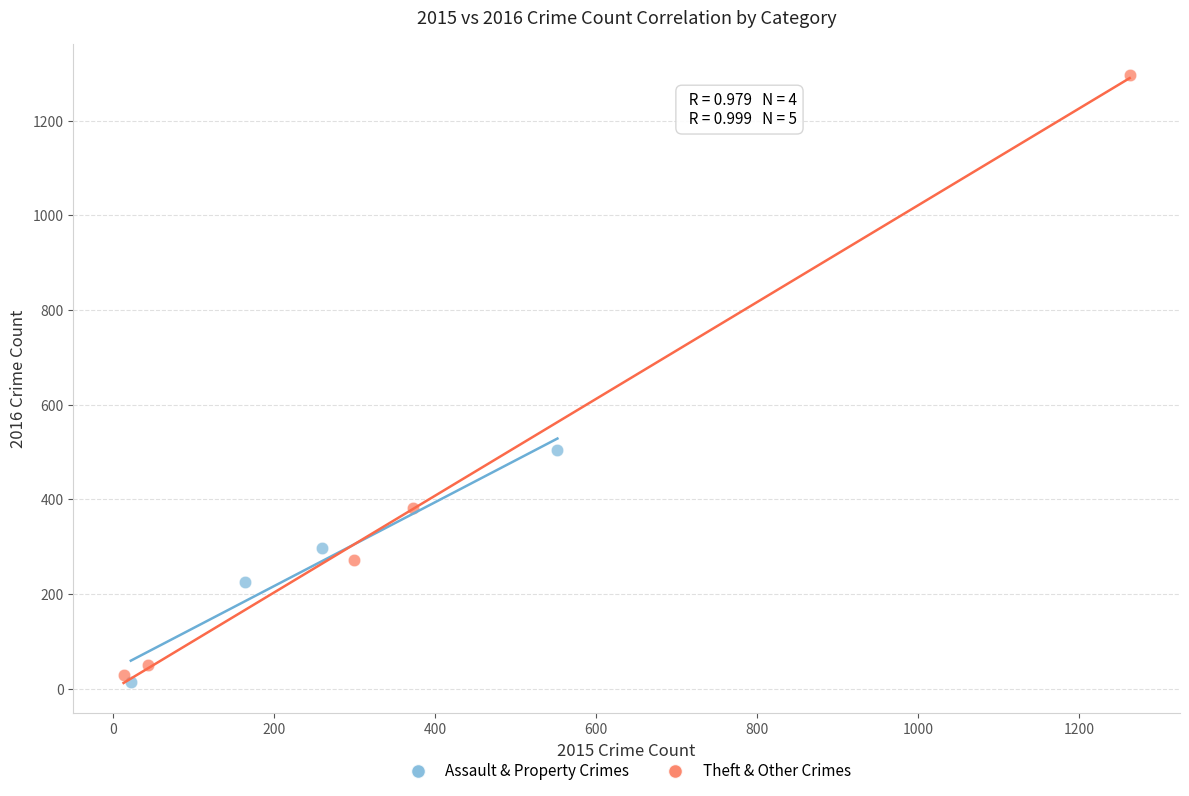

Which series contains the highest Y value?

Theft & Other Crimes